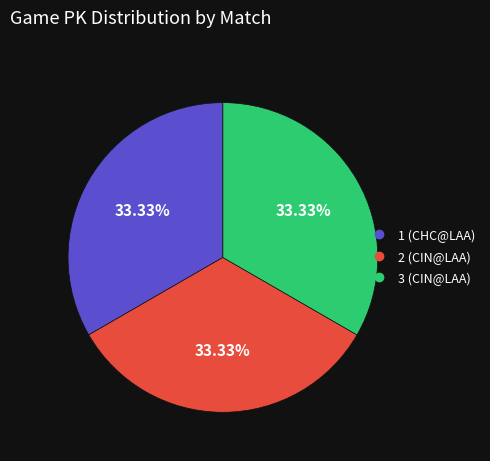

How many slices are in this pie chart?

3